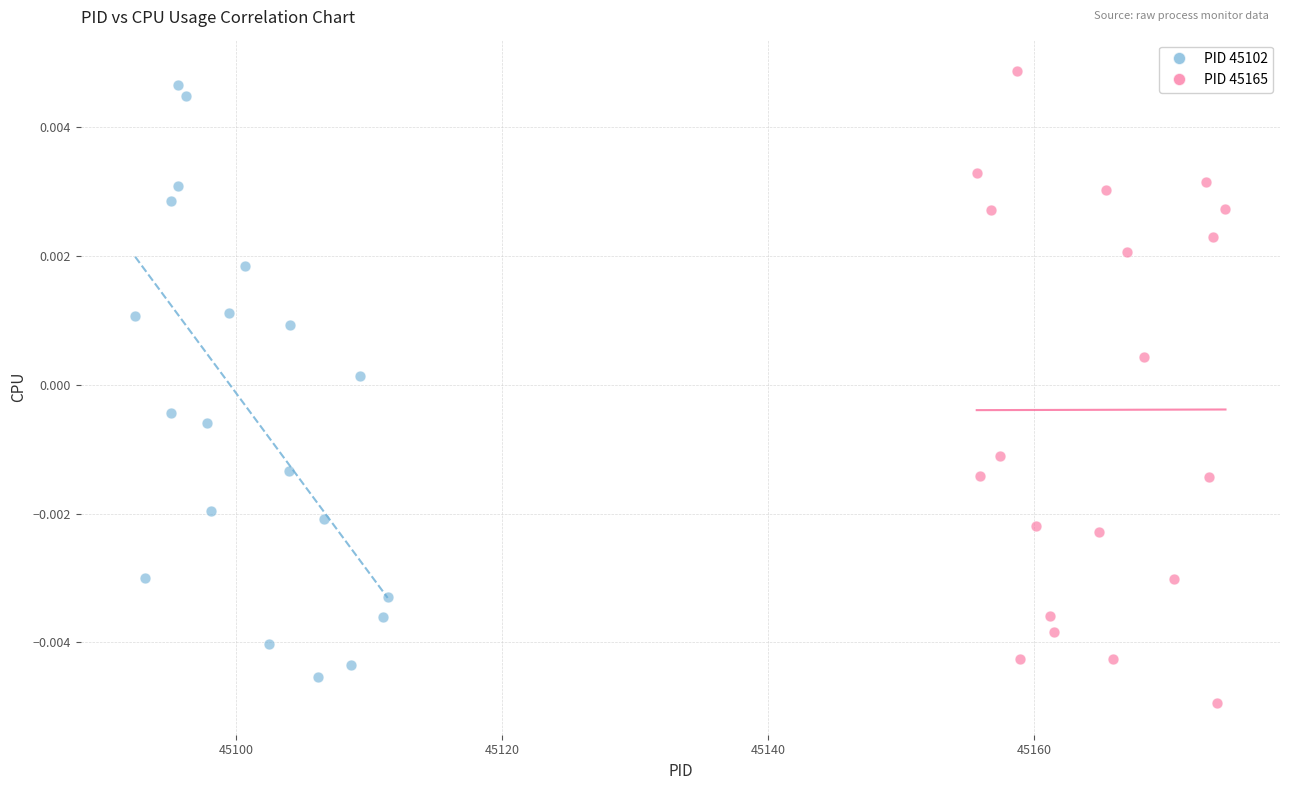

Which series contains the highest Y value?

PID 45165